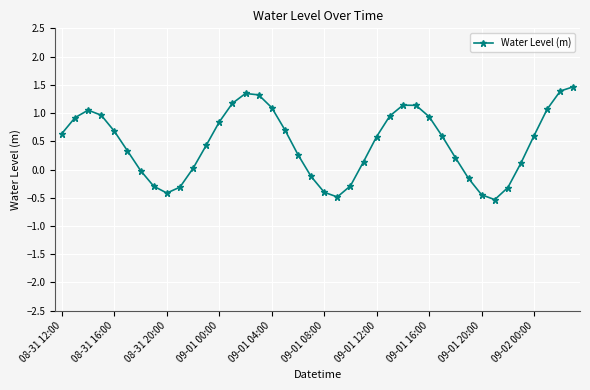

How many interior local valleys (lower than both neighbors) does the data have?

3